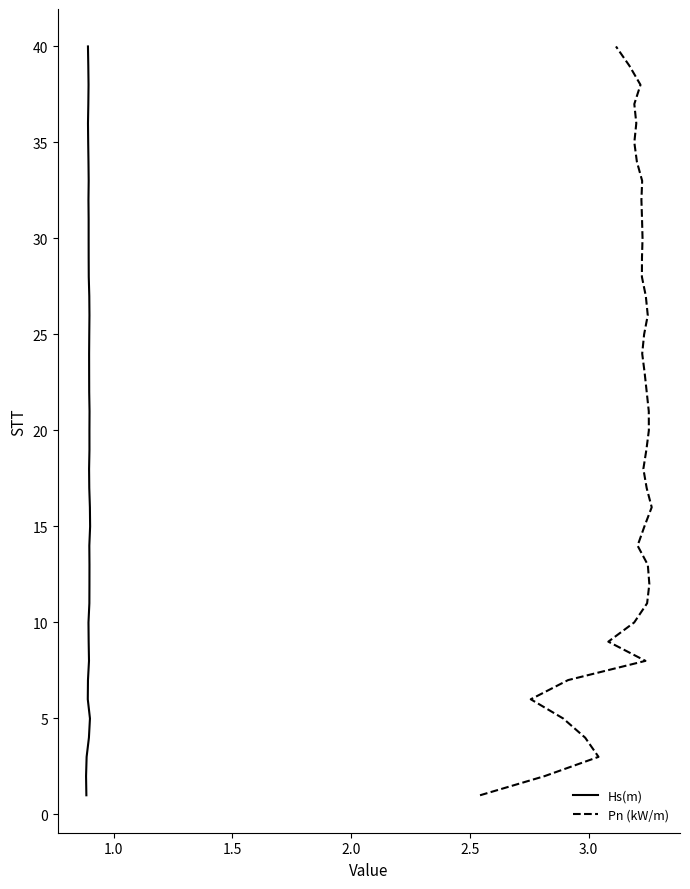

Is the value of Pn (kW/m) at 18 greater than the value of Hs(m) at 10?

Yes